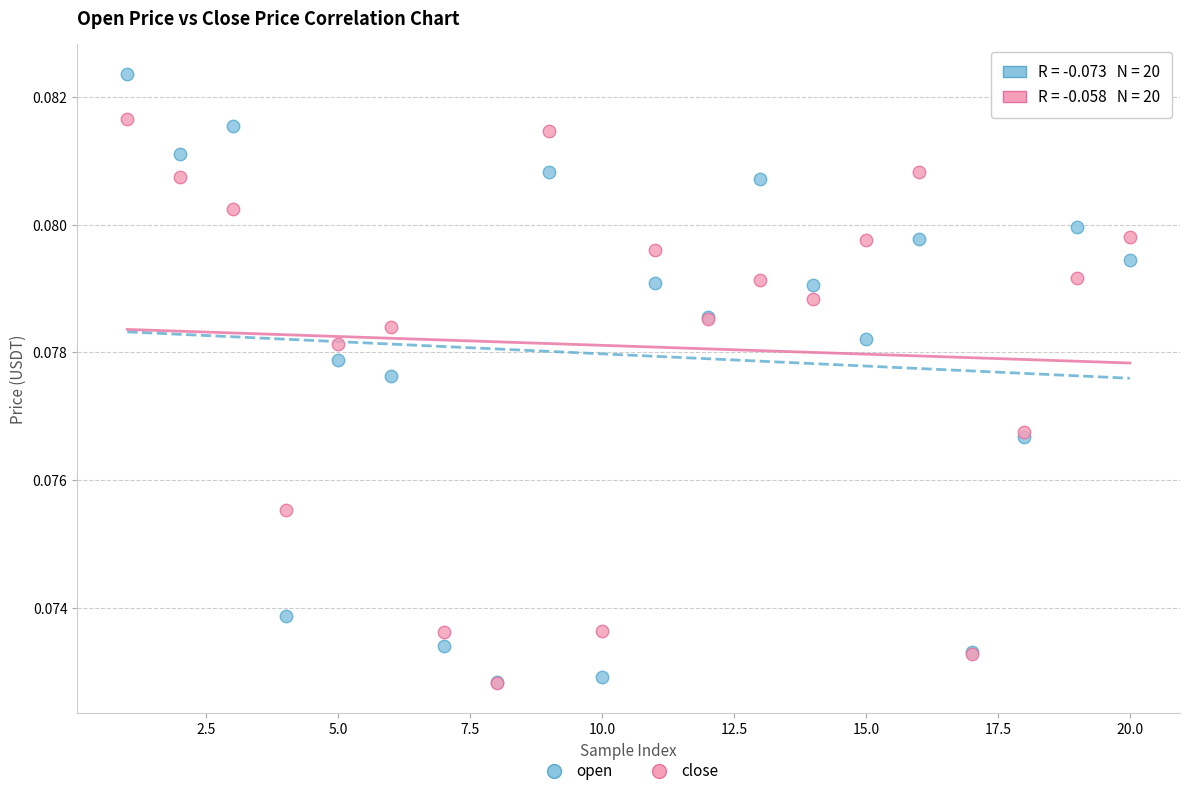

Which series has the largest Y range (max minus min)?

open